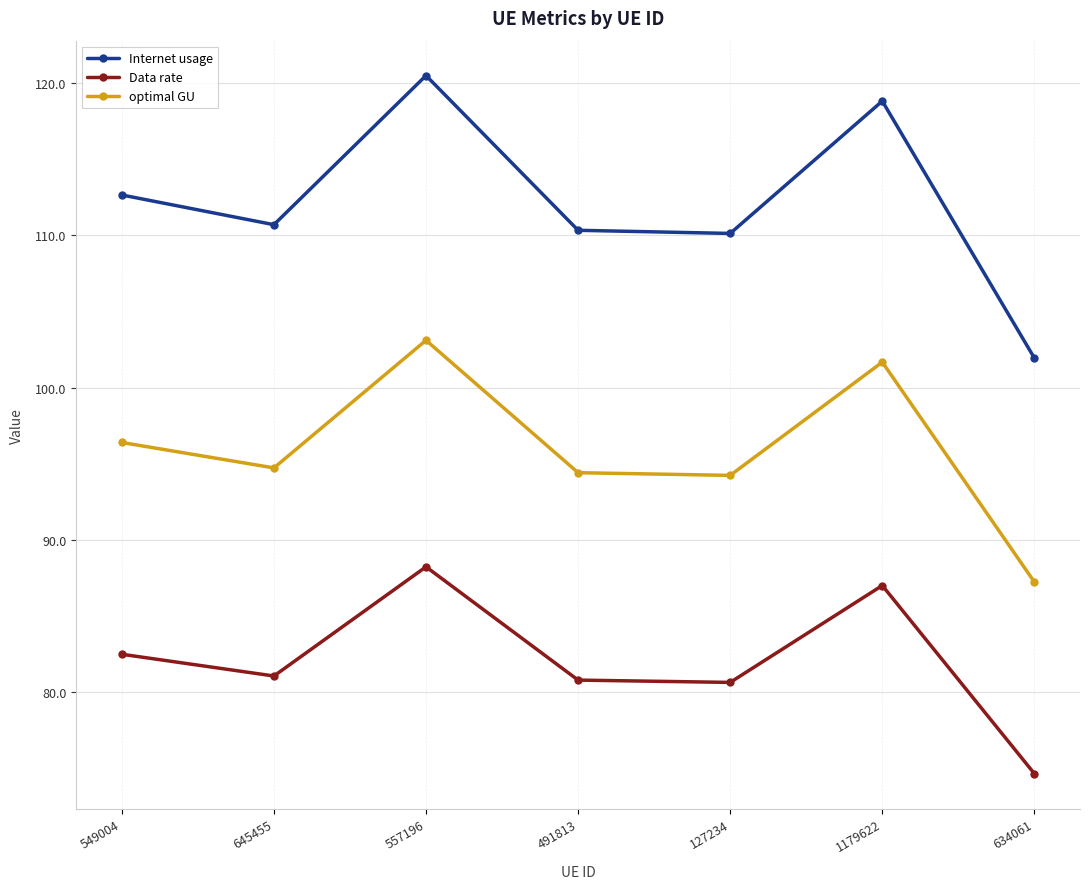

Is the value of Internet usage at 491813 greater than the value of optimal GU at 549004?

Yes